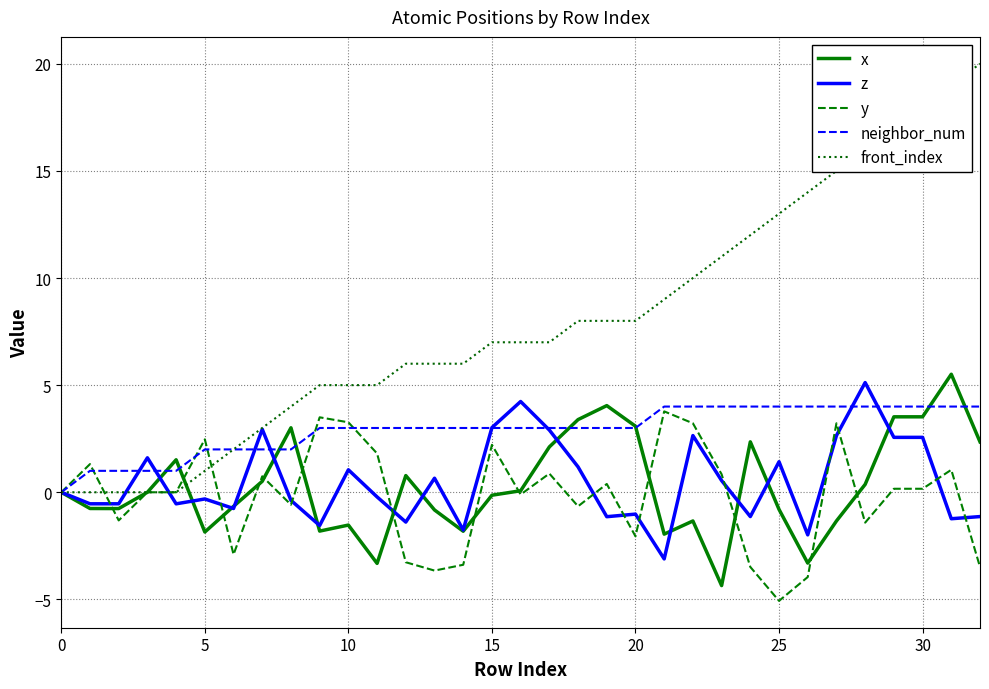

Which series has the largest total across all categories?

front_index